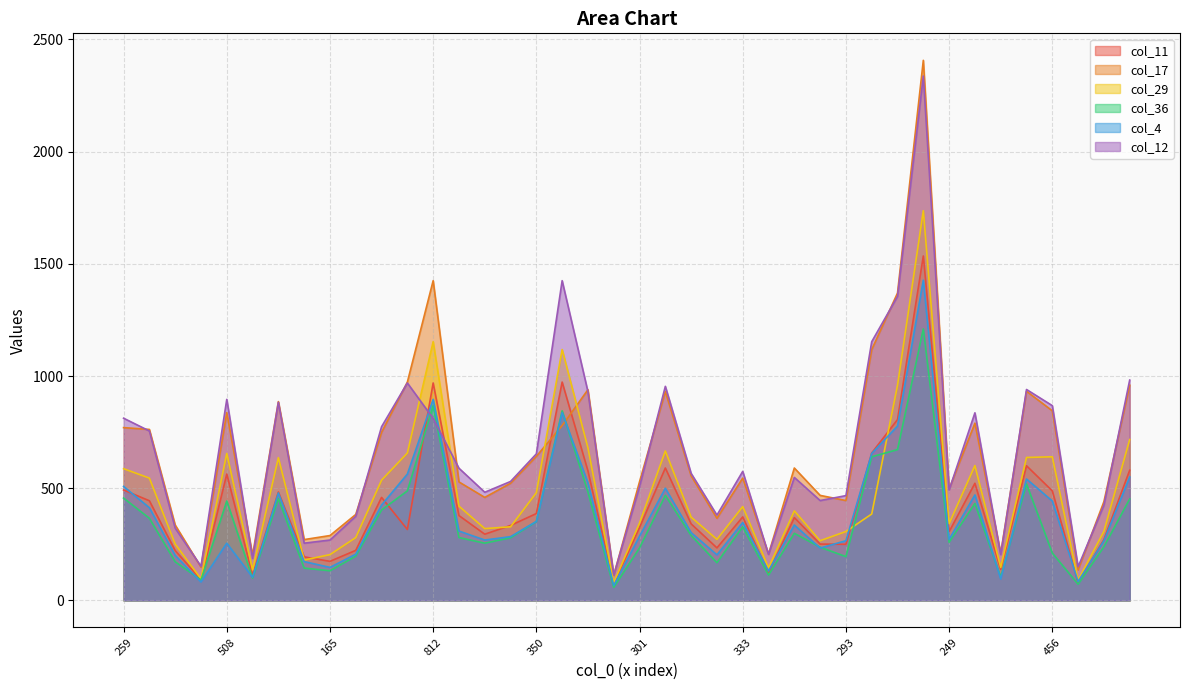

Which series has the largest total across all categories?

col_12